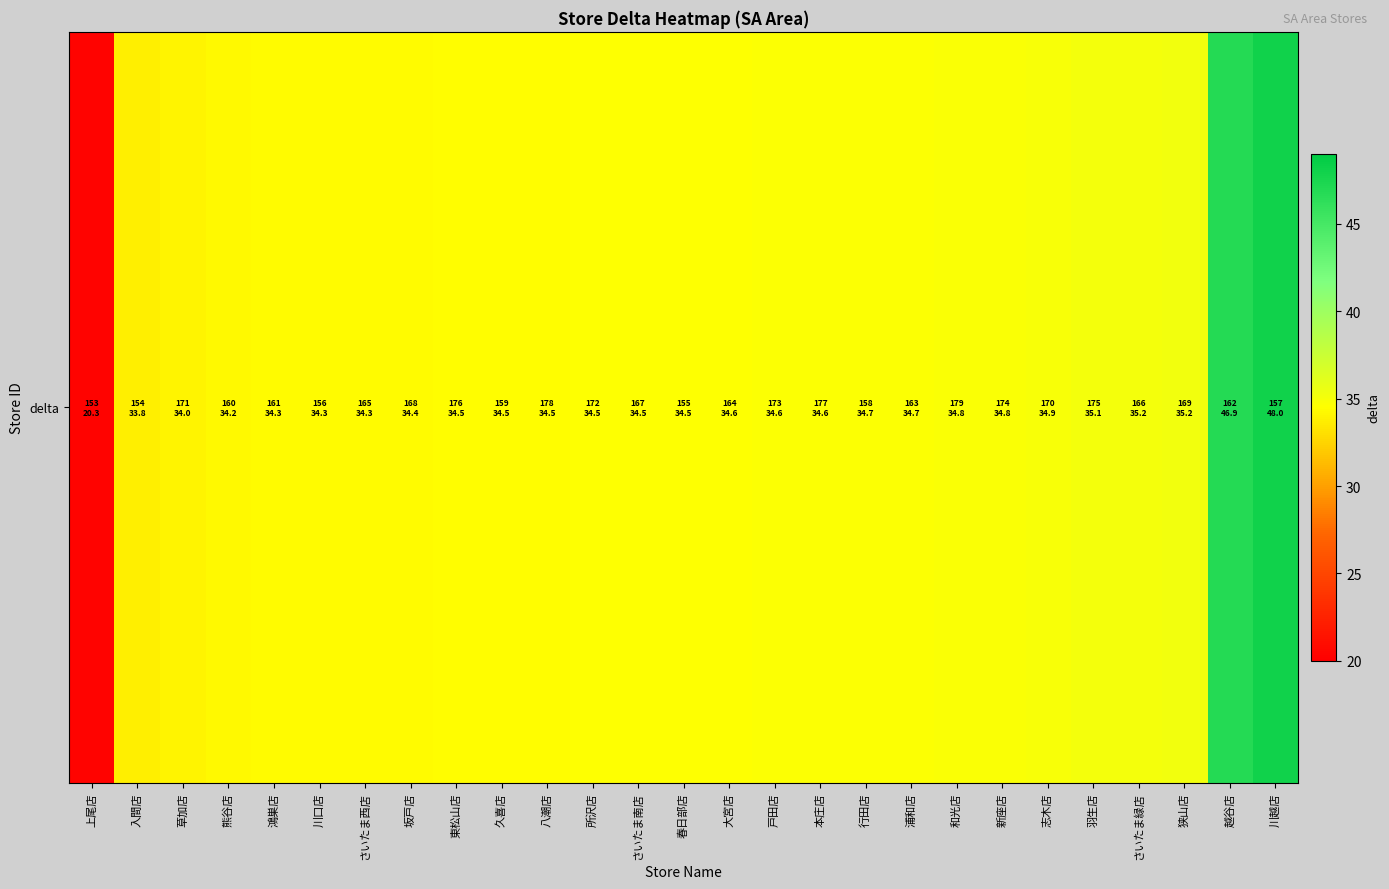

What is the approximate value at 川口店?

34.3